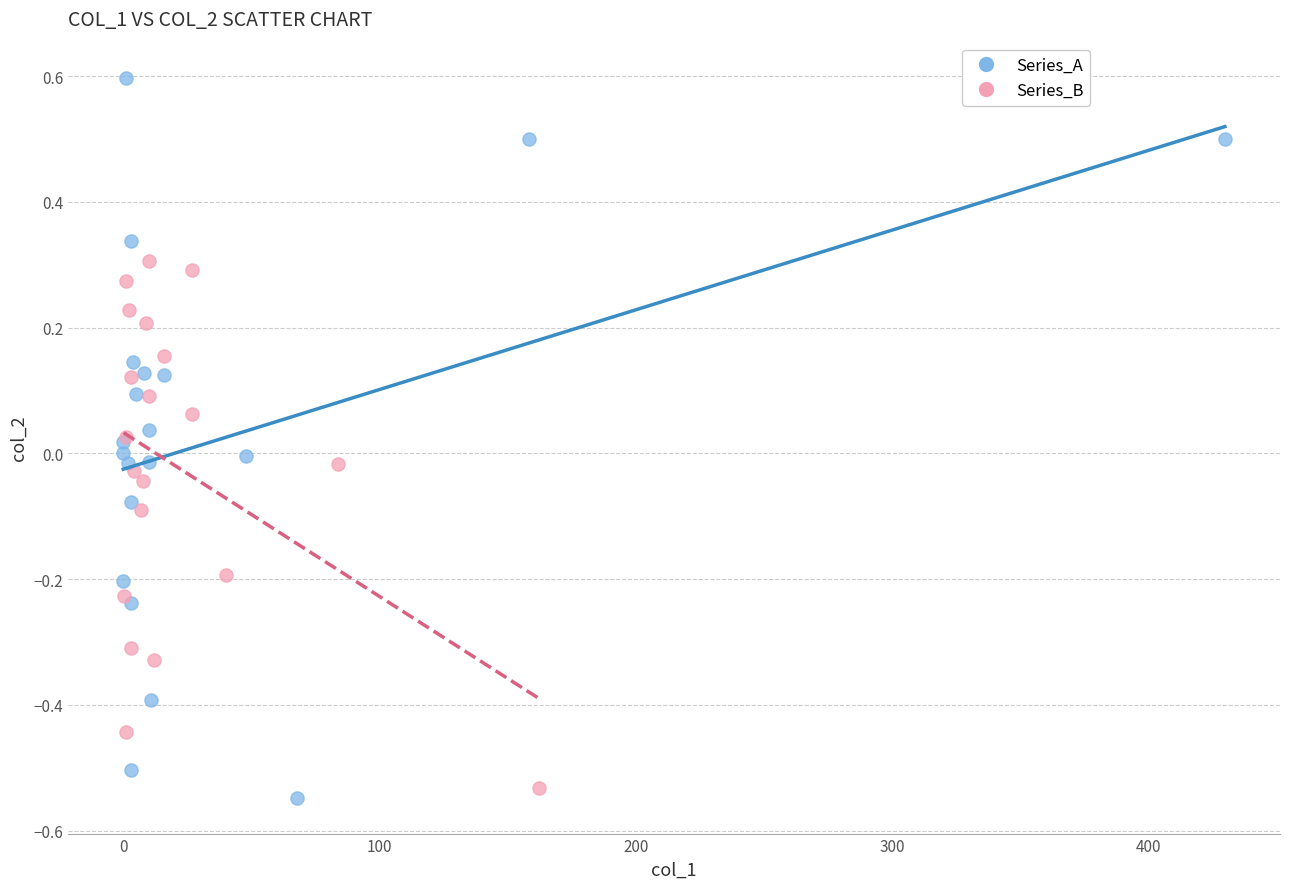

Which series contains the lowest Y value?

Series_A